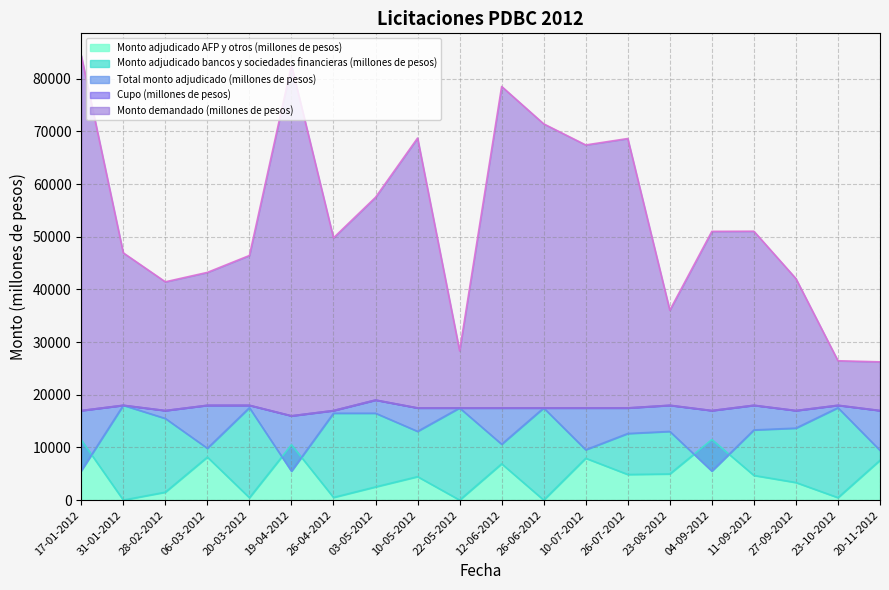

True or false: Cupo (millones de pesos) and Monto demandado (millones de pesos) cross at least once.

False